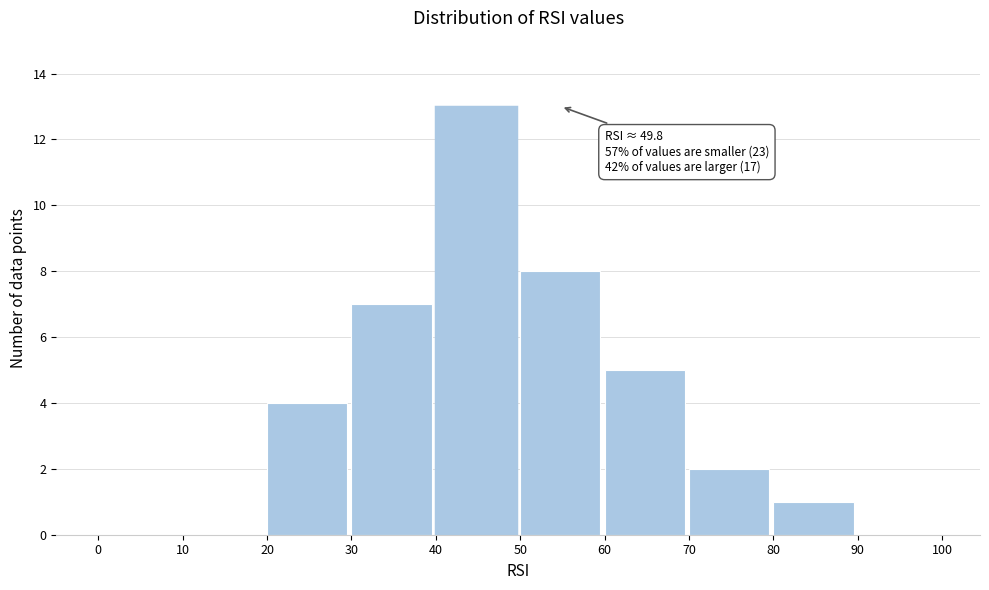

Over which range of the x-axis is the bar tallest?

40 to 50